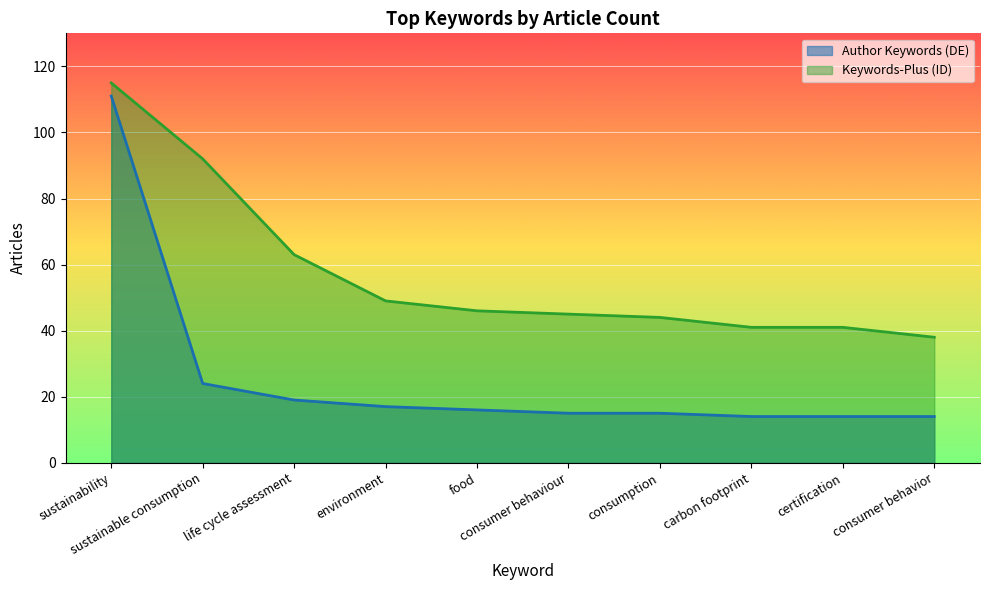

Between carbon footprint and consumer behaviour, which is larger?

consumer behaviour